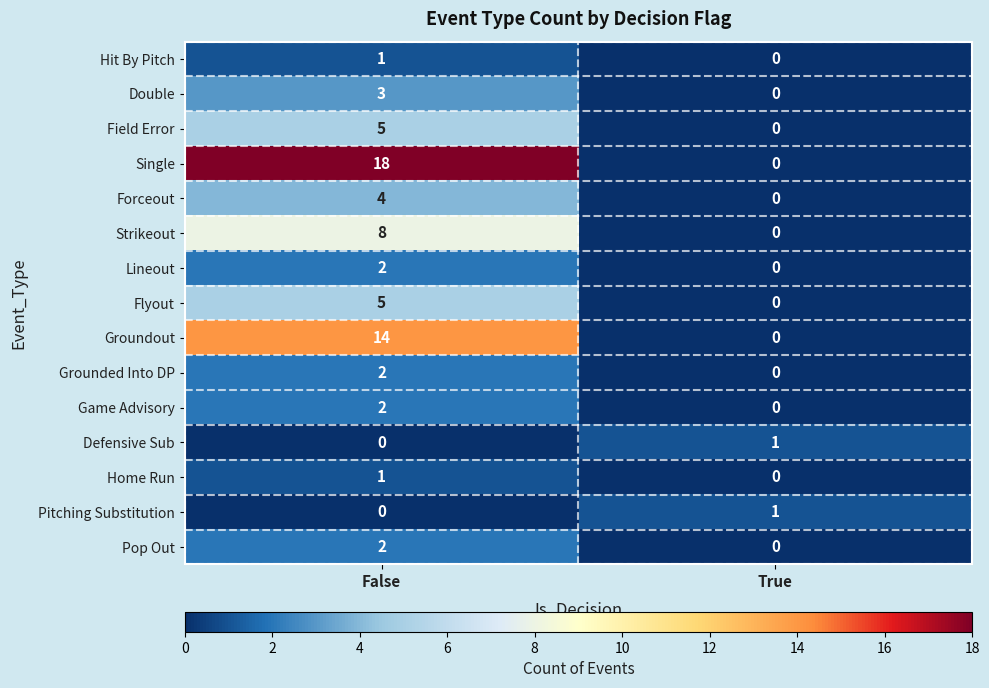

Which category has the highest value in the Groundout series?

False